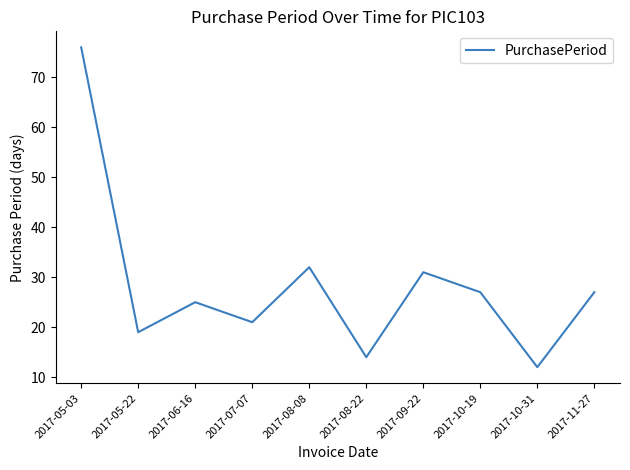

What is the difference between the maximum and minimum values?

64